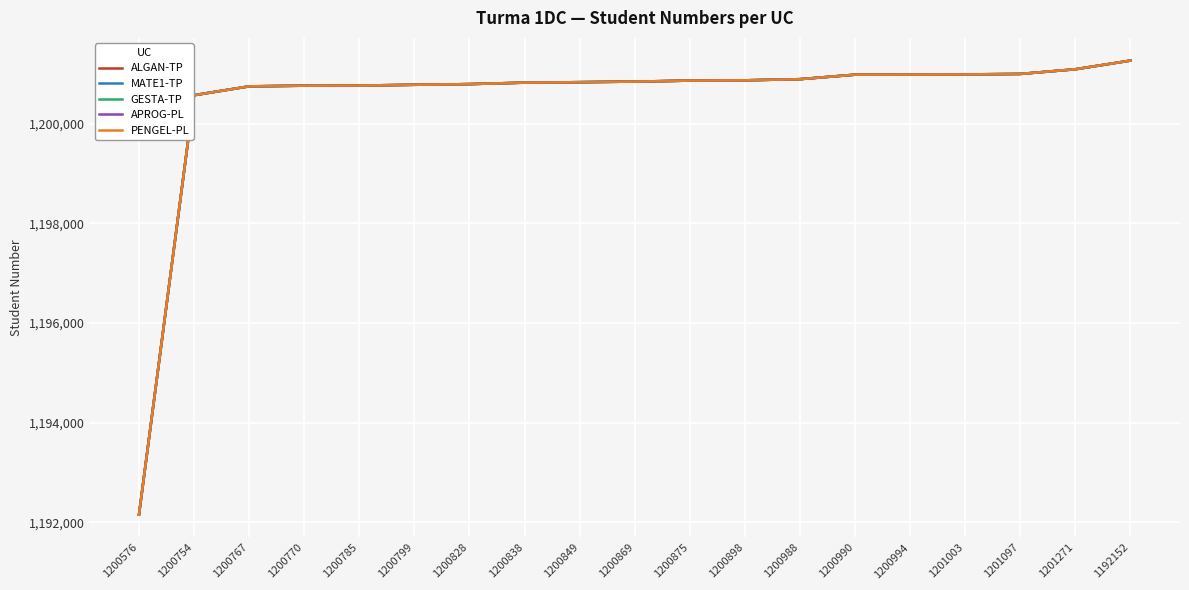

Does the chart have visible grid lines?

Yes